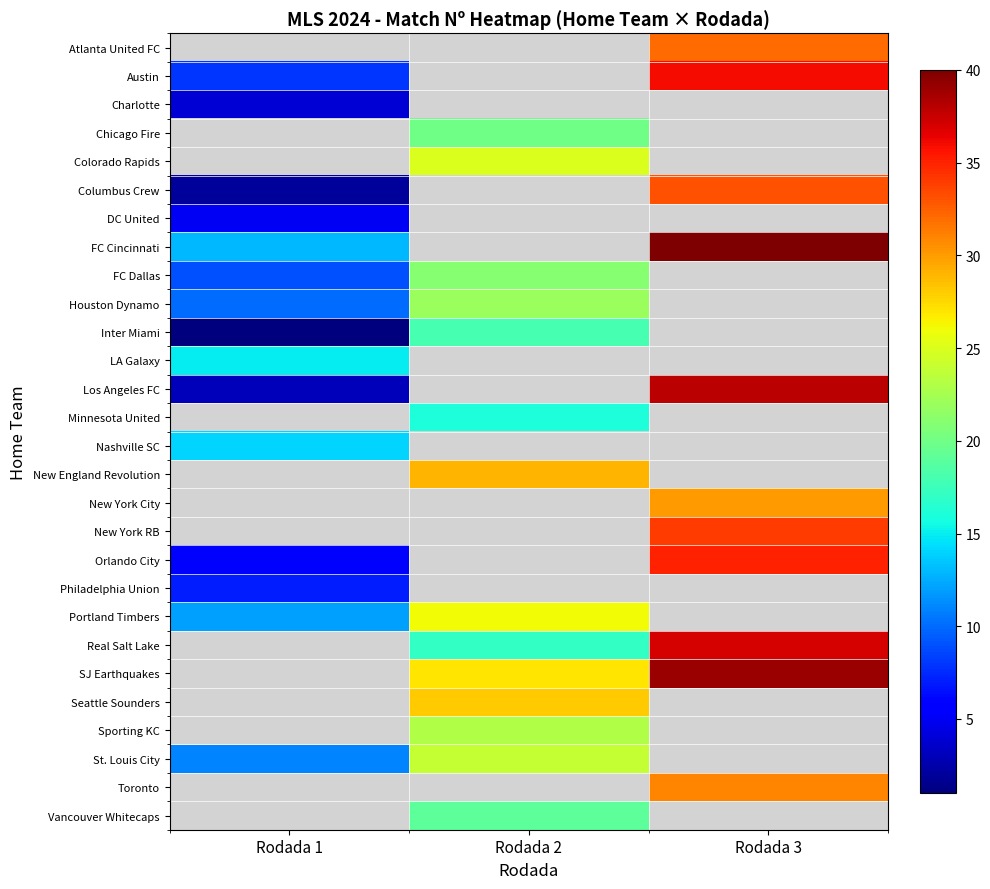

The Colorado Rapids series shows 36.4 at Rodada 2. True or false?

False